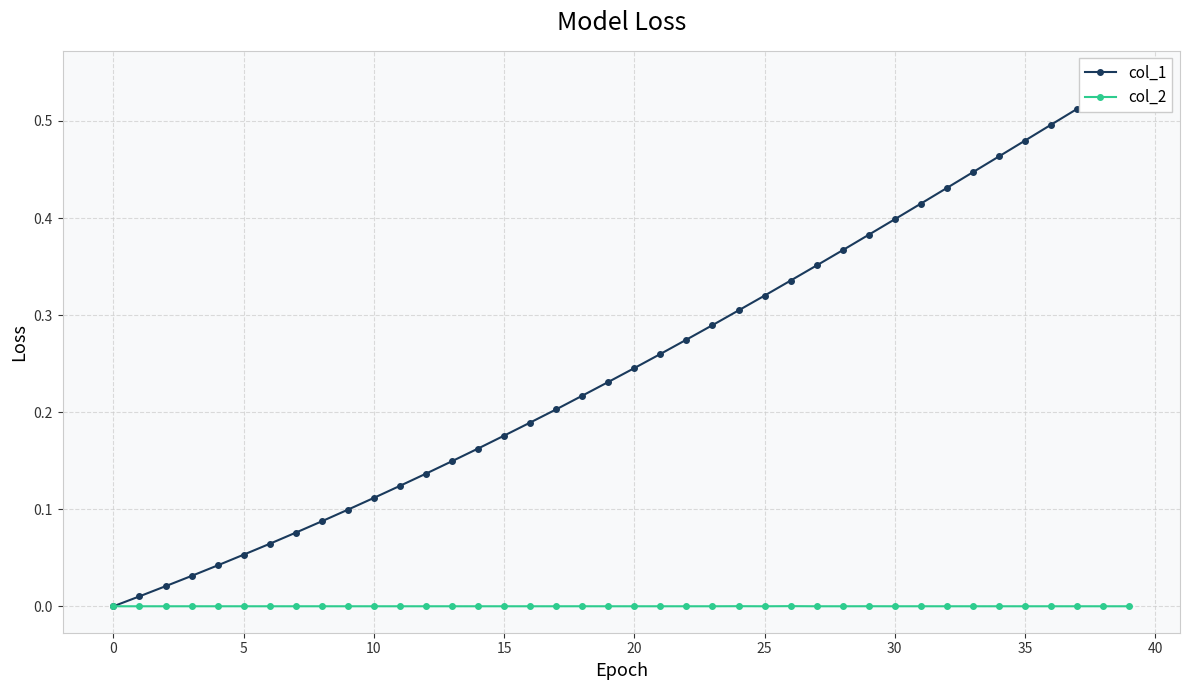

What is the label of the 13th point from the right?

27